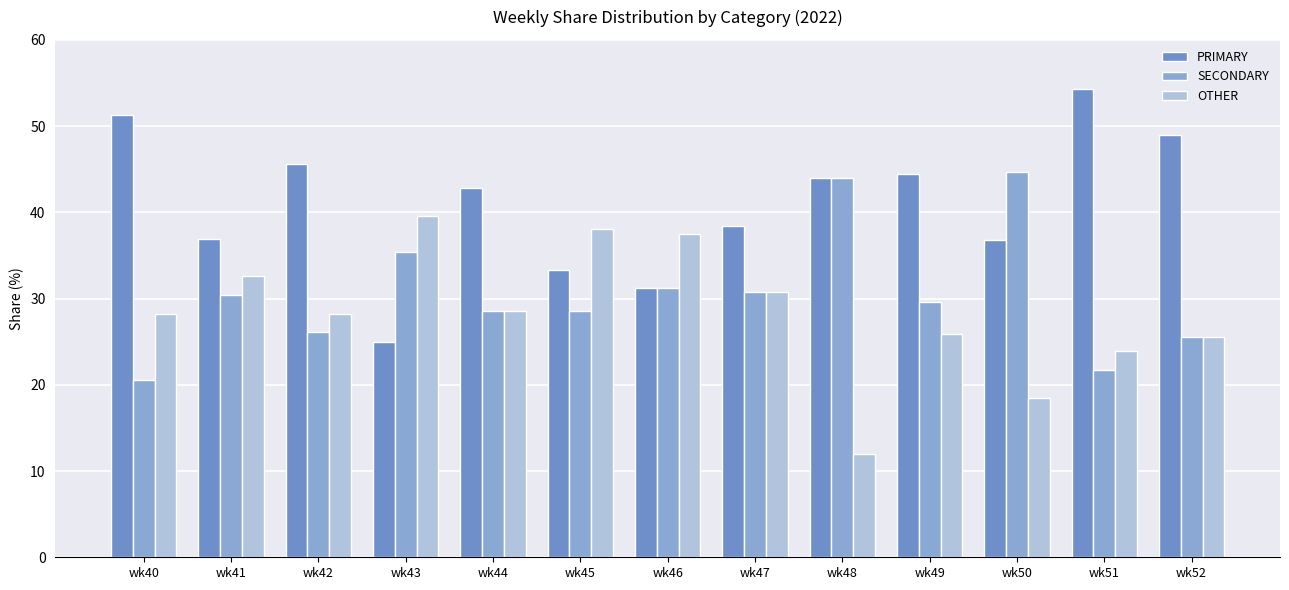

Reading right to left, transcribe all the data shown in this chart.

PRIMARY: 48.9	54.3	36.8	44.4	44.0	38.5	31.2	33.3	42.9	25.0	45.7	37.0	51.3
SECONDARY: 25.5	21.7	44.7	29.6	44.0	30.8	31.2	28.6	28.6	35.4	26.1	30.4	20.5
OTHER: 25.5	23.9	18.4	25.9	12.0	30.8	37.5	38.1	28.6	39.6	28.3	32.6	28.2